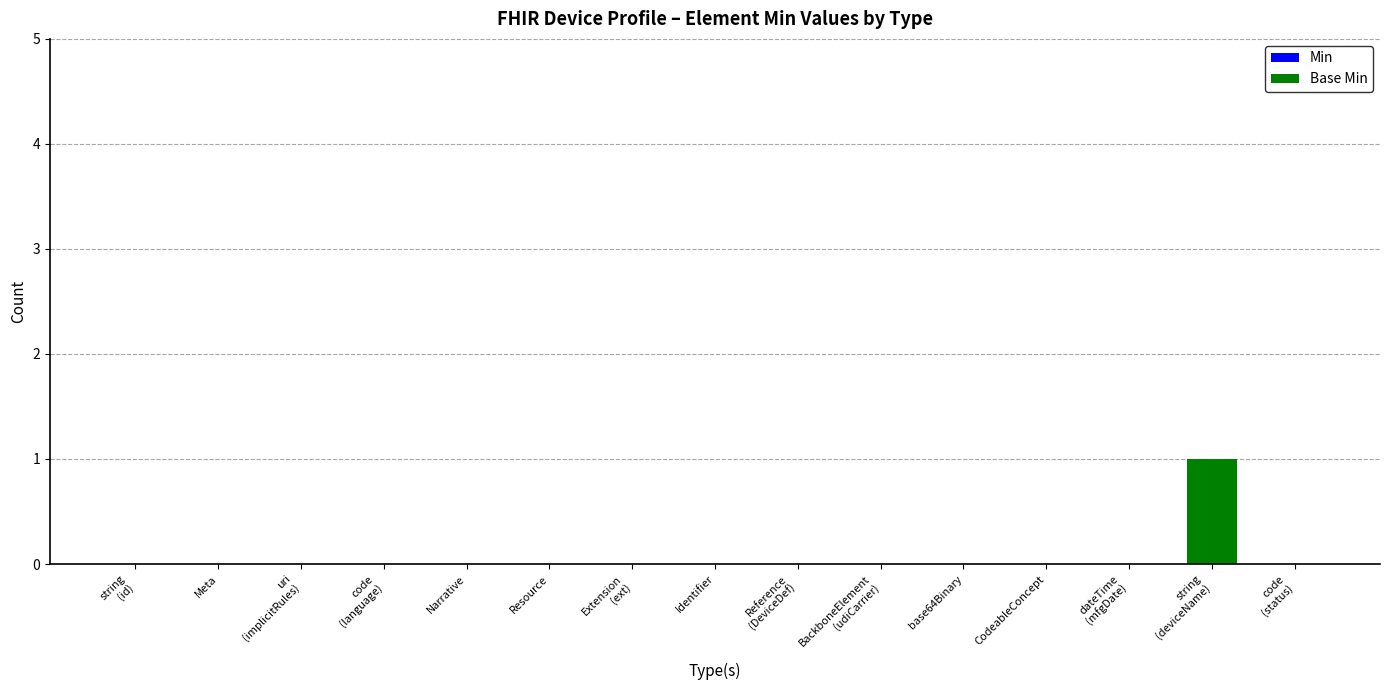

Is it true that the value at Identifier is 0?

True